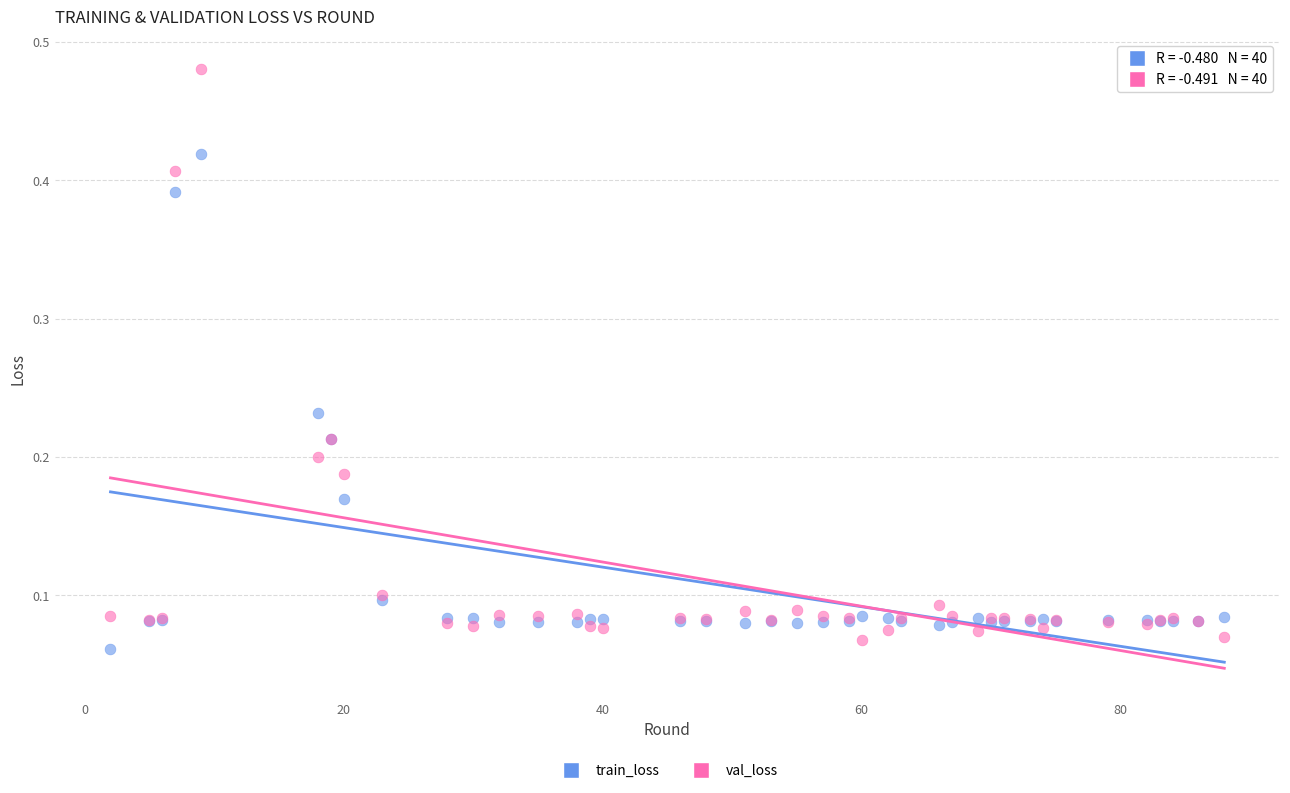

Which series reaches the maximum Y coordinate?

val_loss